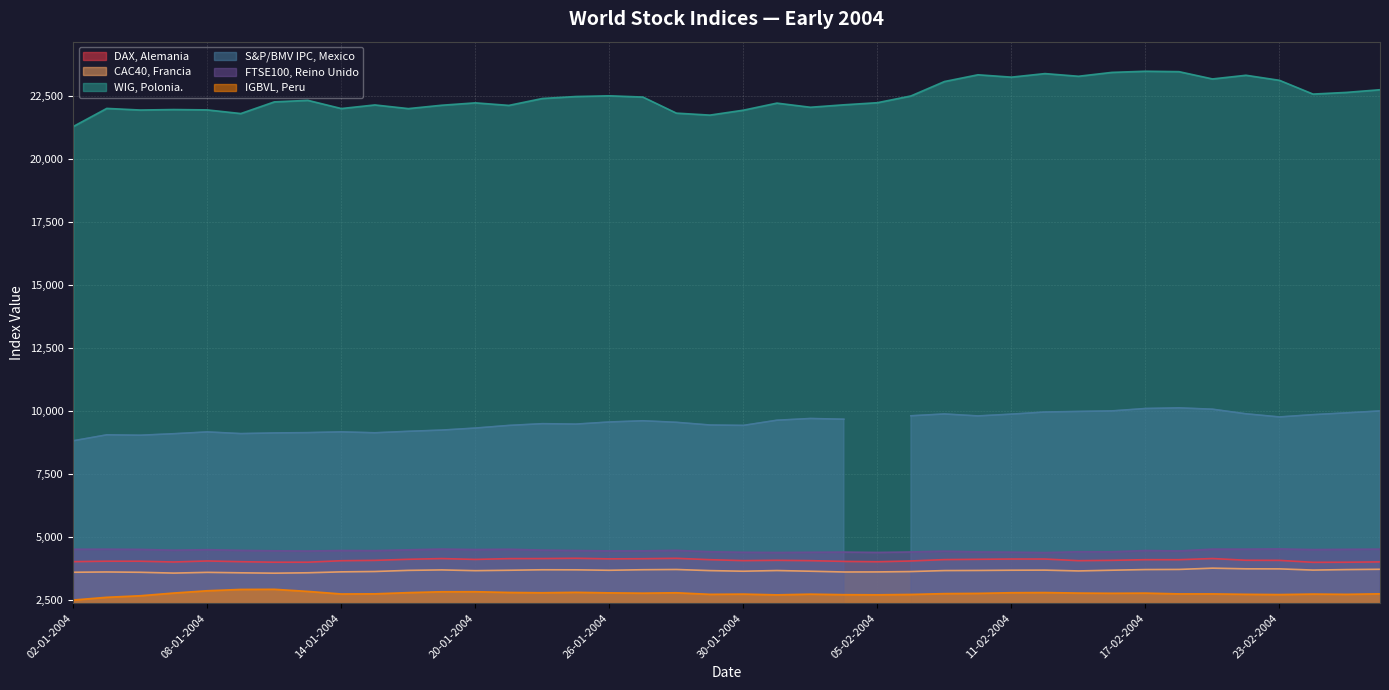

Which category has the lowest value in the WIG, Polonia. series?

02-01-2004